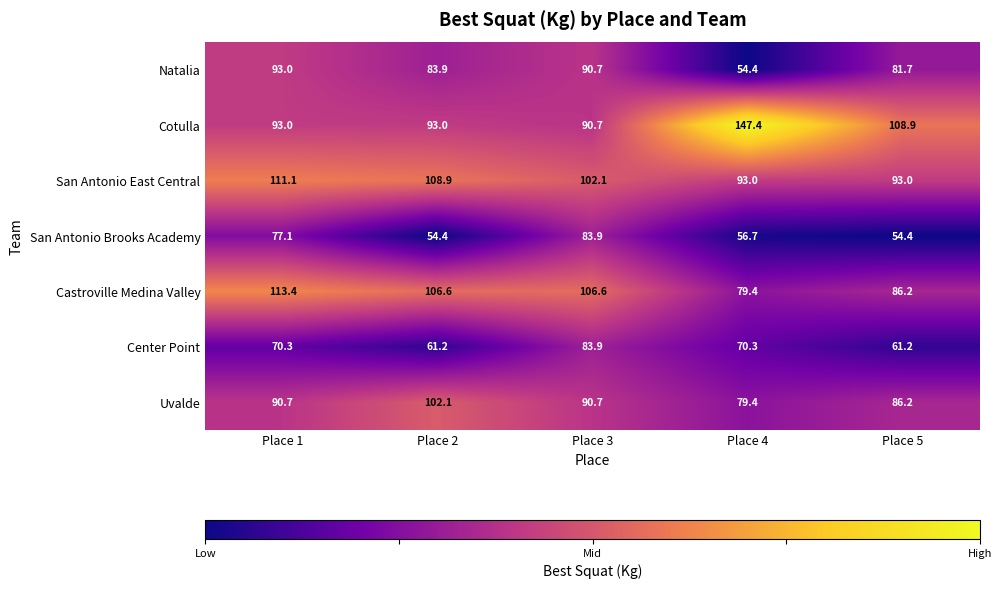

Is the value of Cotulla at Place 3 greater than the value of San Antonio East Central at Place 3?

No